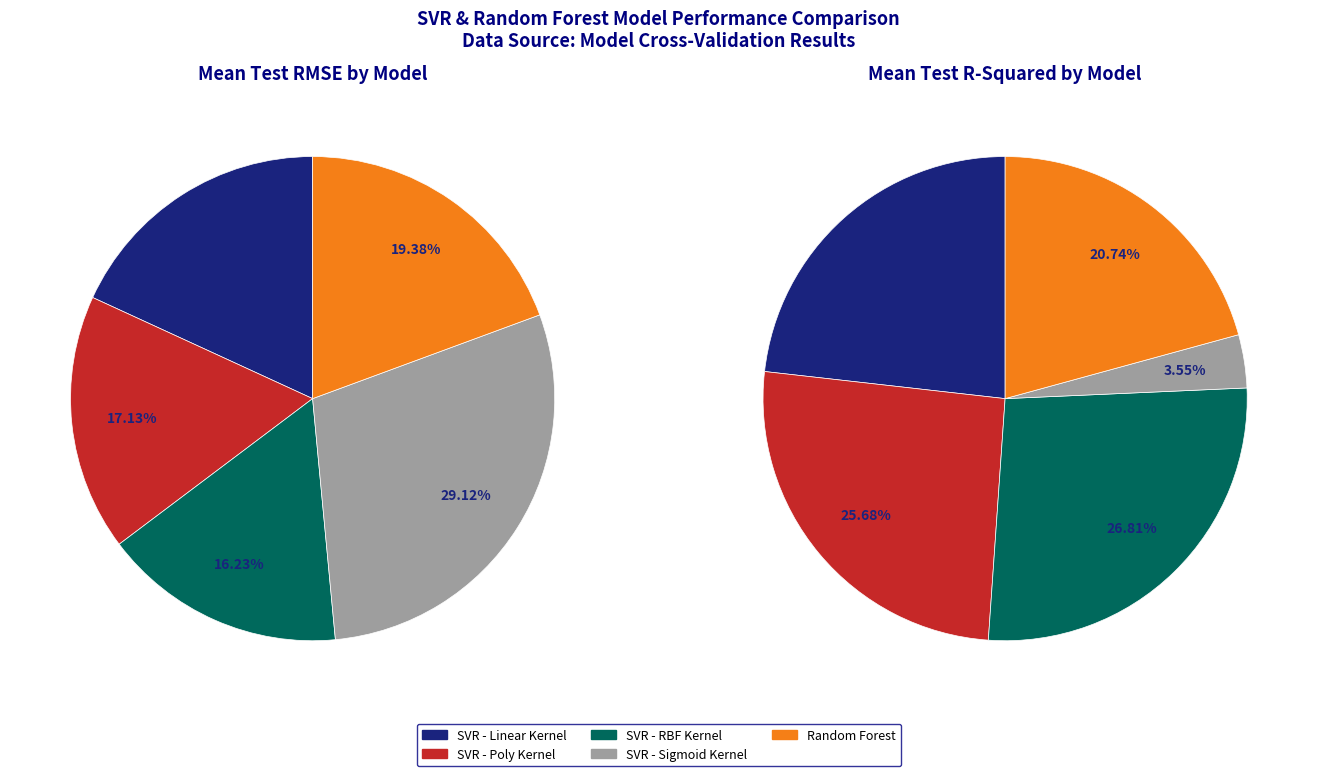

Does SVR - Sigmoid Kernel account for over 50% of the chart?

No